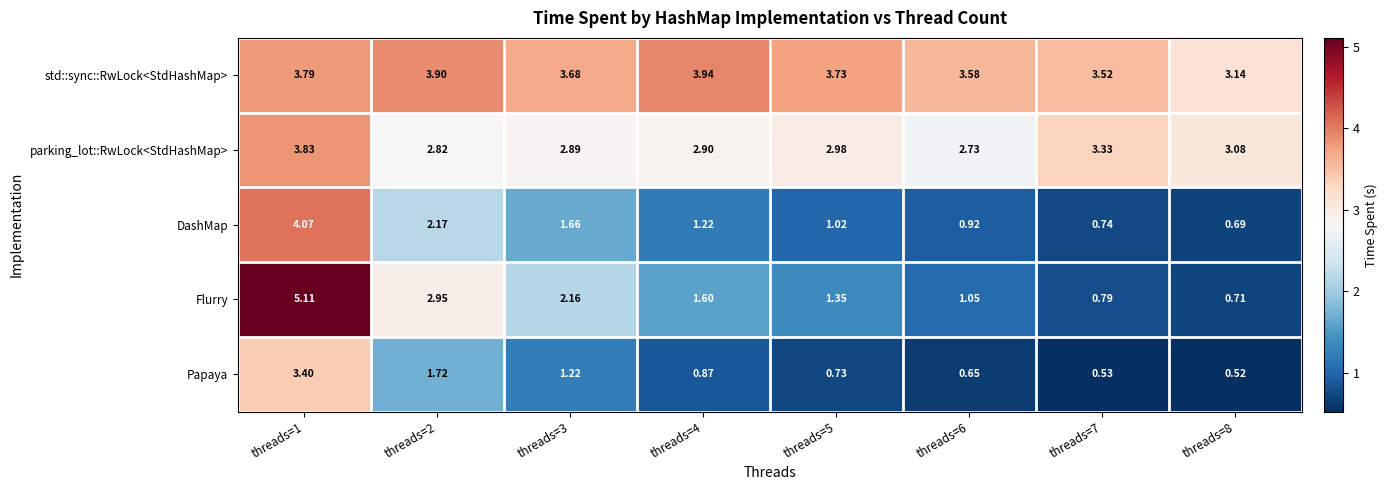

Which series has the widest spread of values?

Flurry